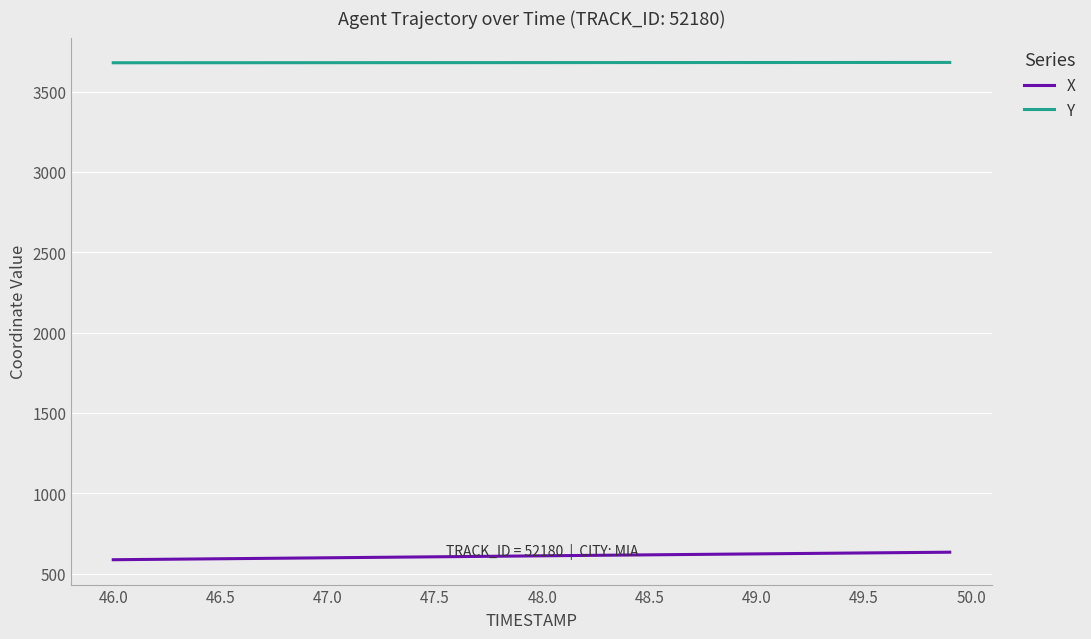

True or false: Y and X intersect in this chart.

False